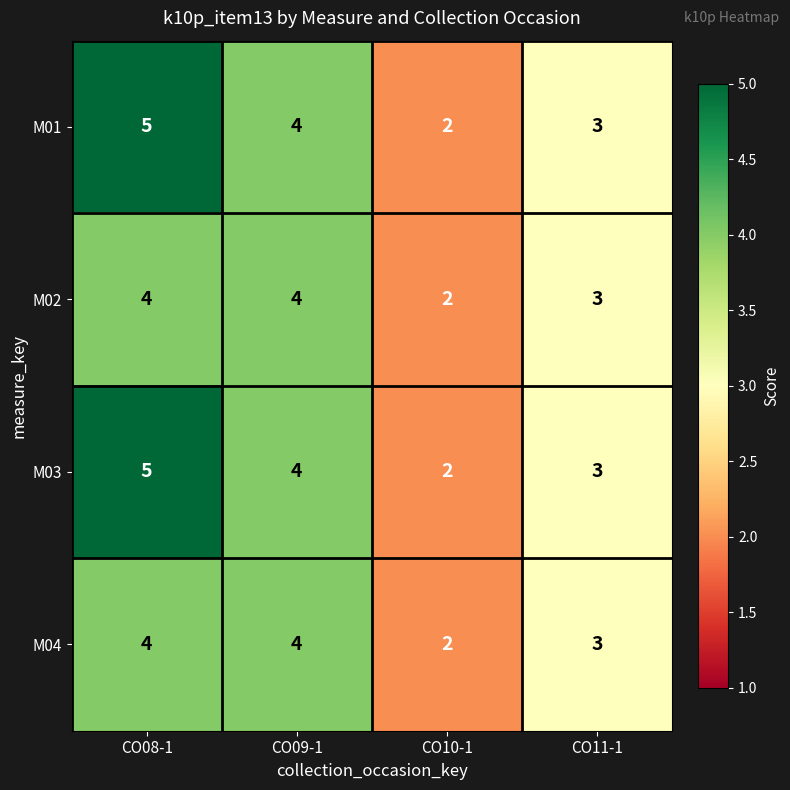

Count the number of data series in this chart.

4